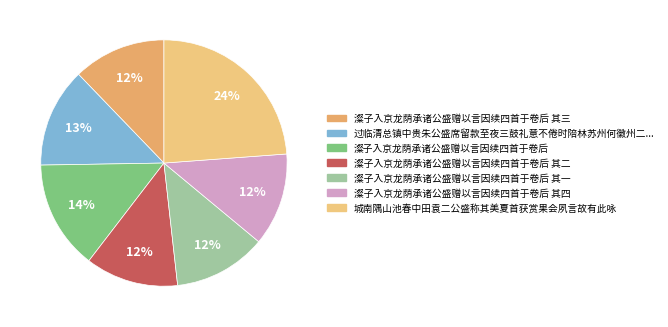

Combined, do 澯子入京龙荫承诸公盛赠以言因续四首于卷后 and 城南隅山池春中田袁二公盛称其美夏首获赏果会夙言故有此咏 account for over 50%?

No